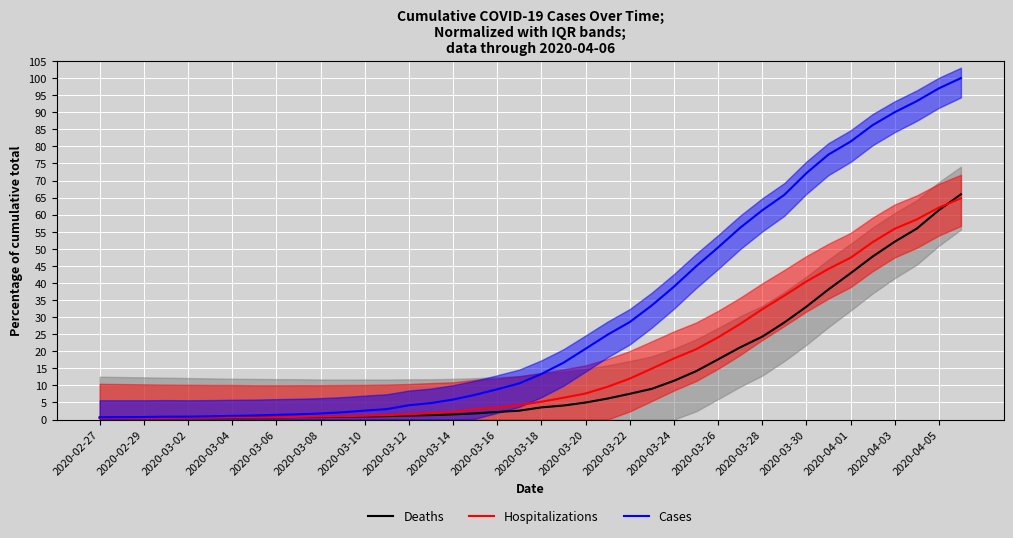

How many lines are shown in the chart?

3